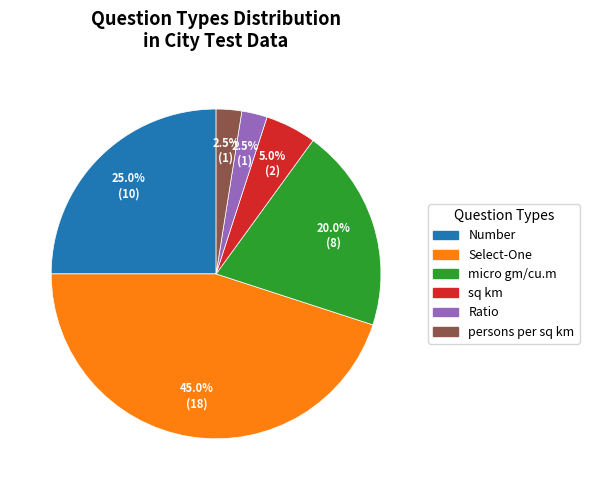

To the nearest percent, what portion does Number represent?

25%